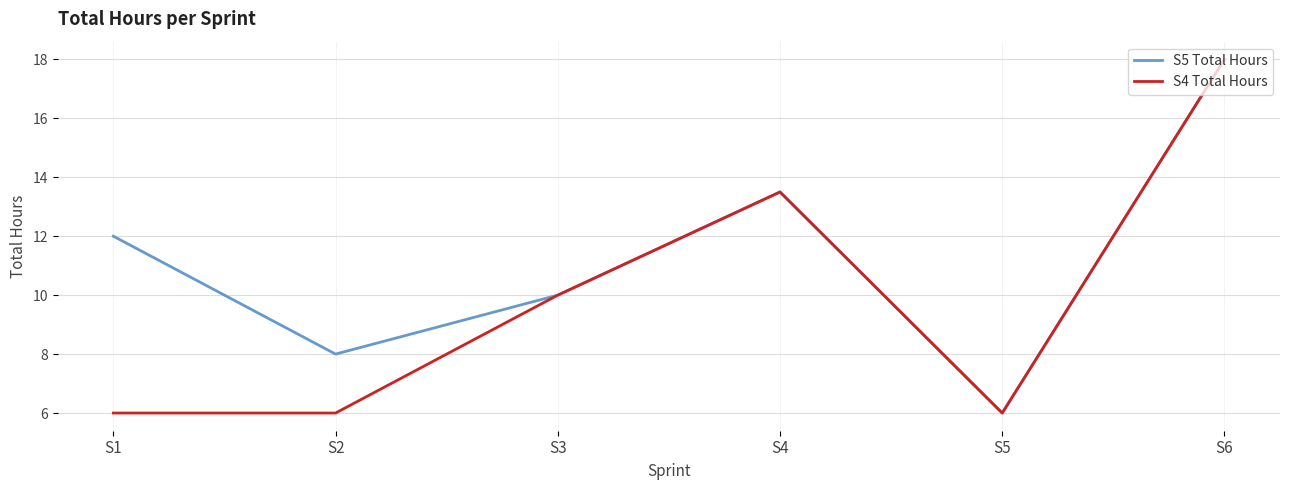

In S4 Total Hours, how many points are higher than both neighbors (excluding endpoints)?

1